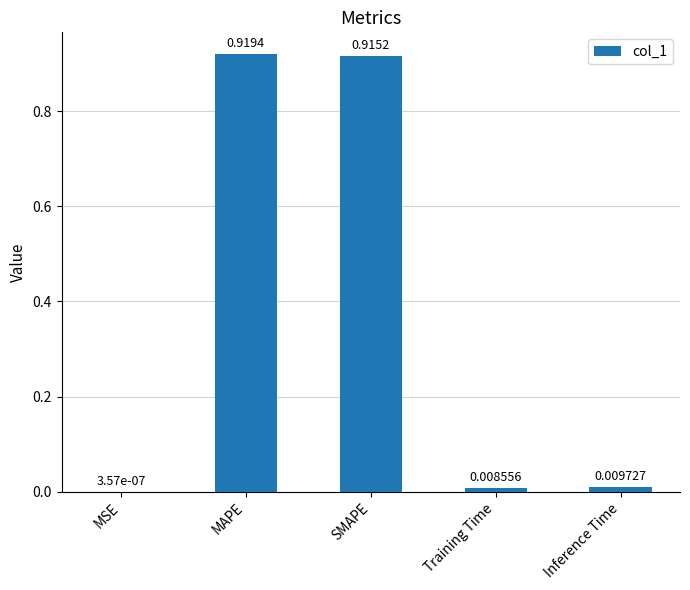

Where is the data nearest to the value 0?

MSE